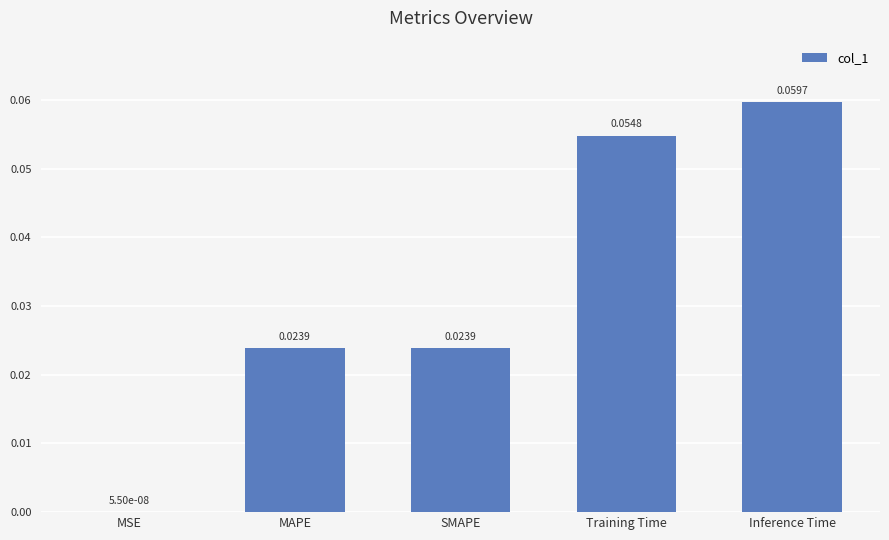

At which label is the value closest to 0?

MSE